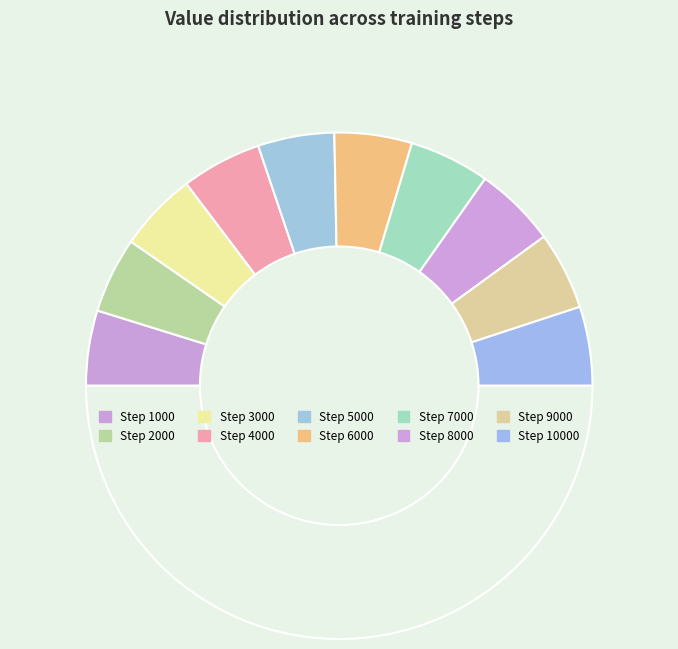

Does any single category account for the majority?

No